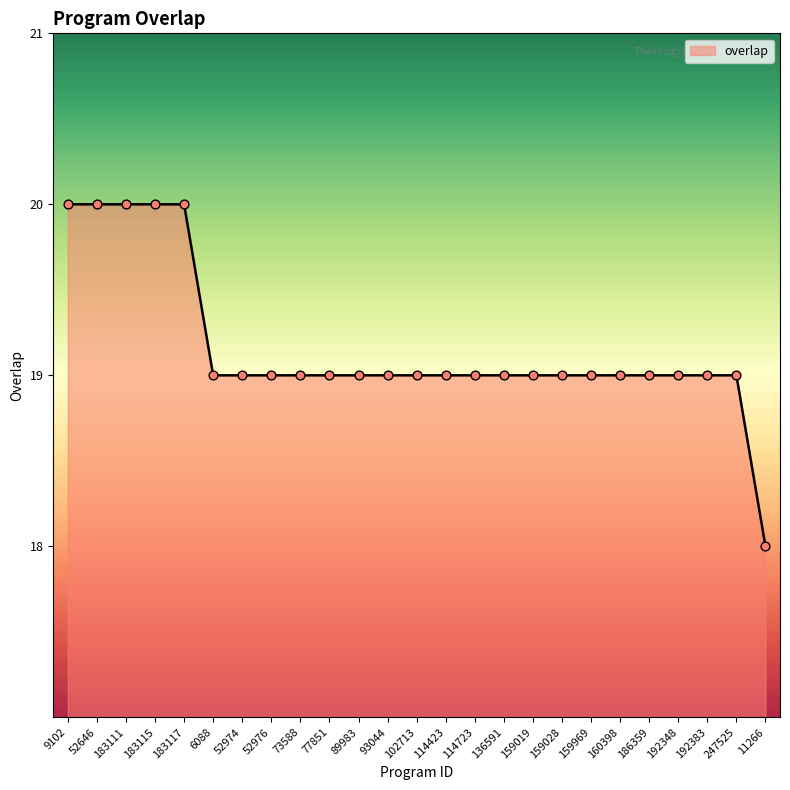

What is the change in value from 183111 to 247525?

-1